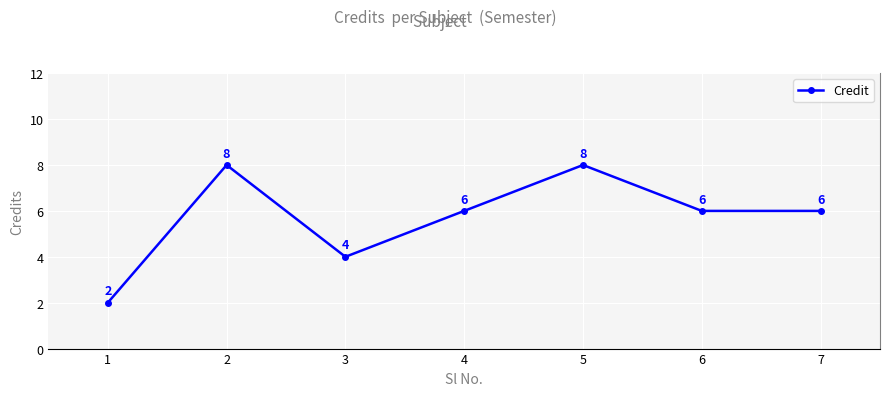

Where is the data nearest to the value 5?

3